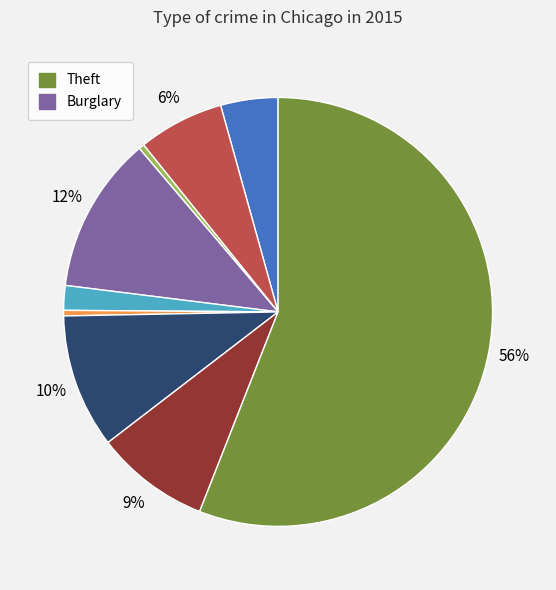

To the nearest percent, what is the average slice percentage?

11%